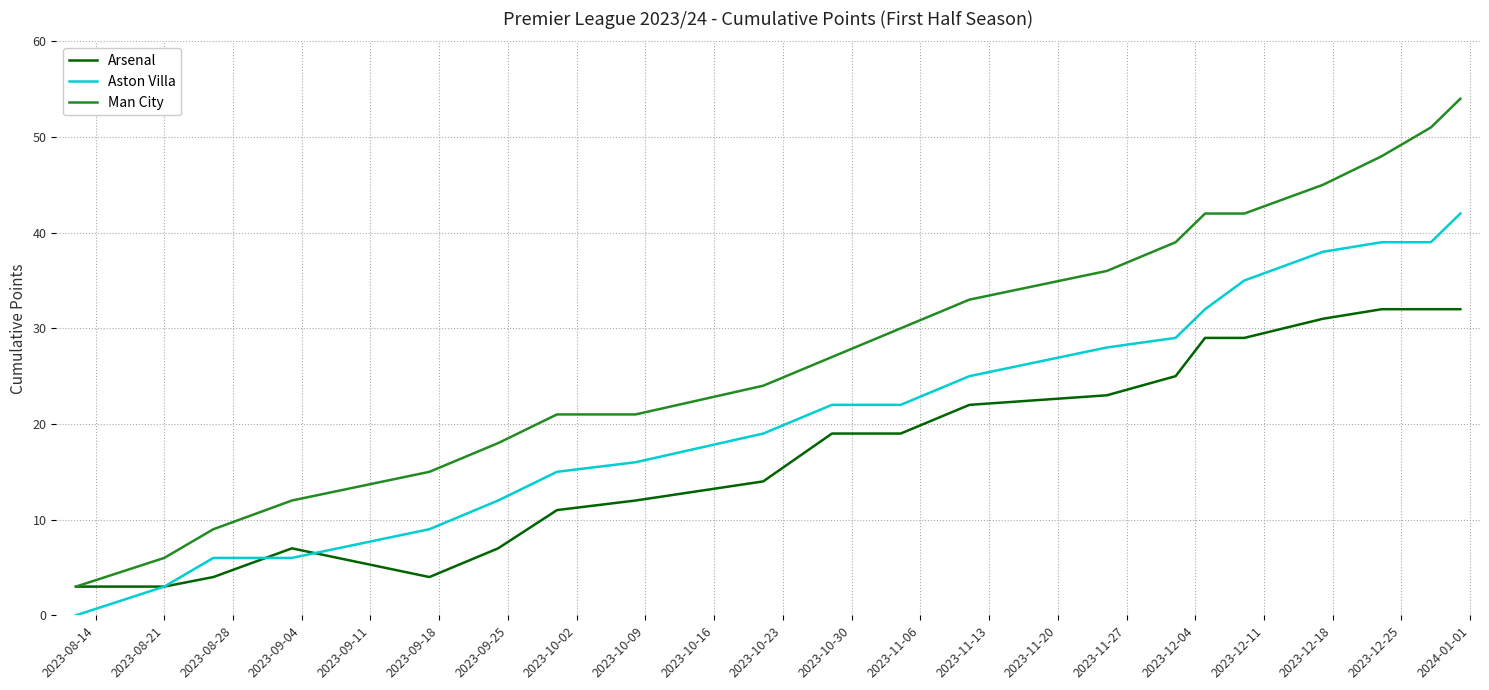

True or false: Aston Villa and Man City cross at least once.

False